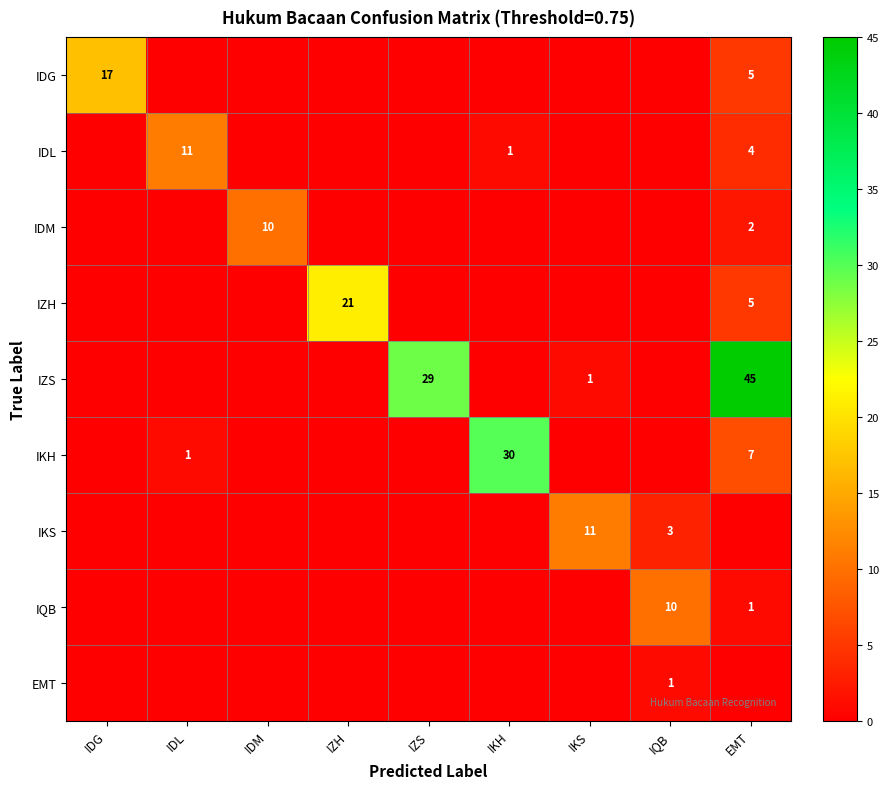

True or false: IDL has a value of 4 at IDL.

False